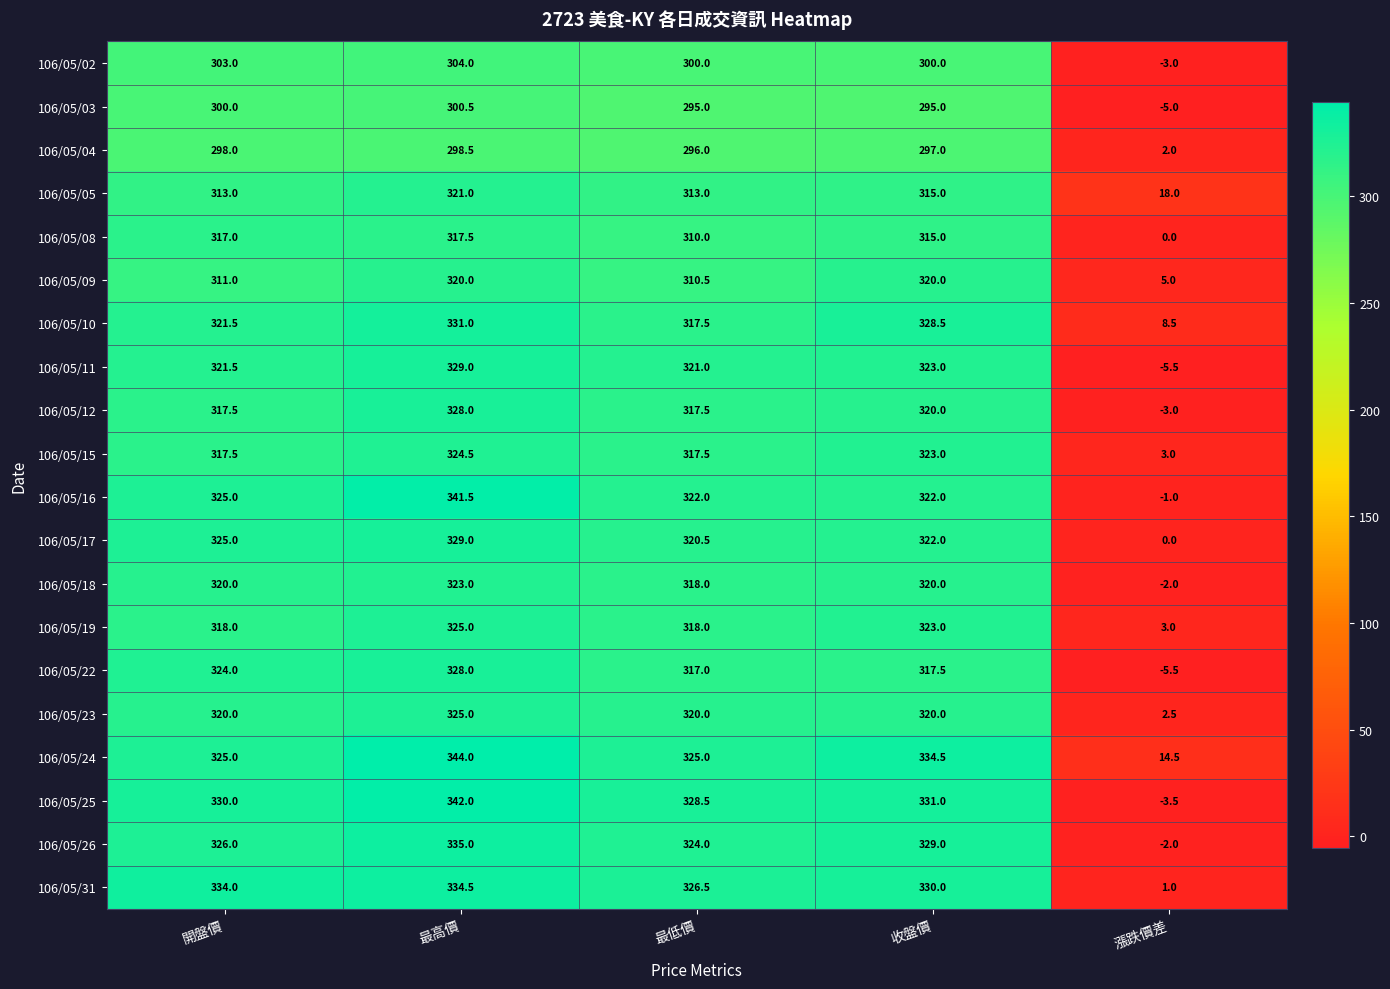

Rank the categories by 106/05/04 value from lowest to highest.

漲跌價差, 最低價, 收盤價, 開盤價, 最高價